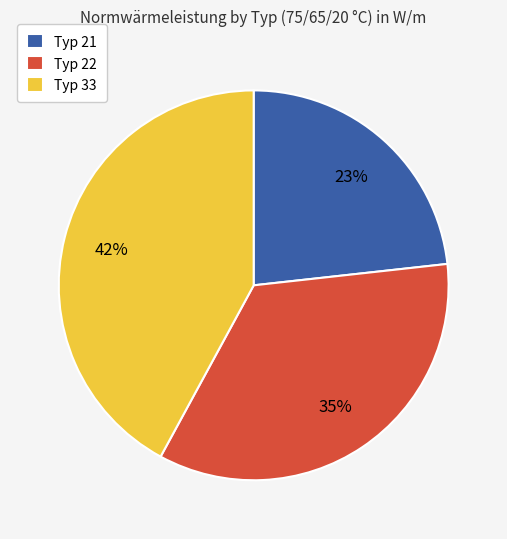

Rank the categories by value from lowest to highest.

Typ 21, Typ 22, Typ 33